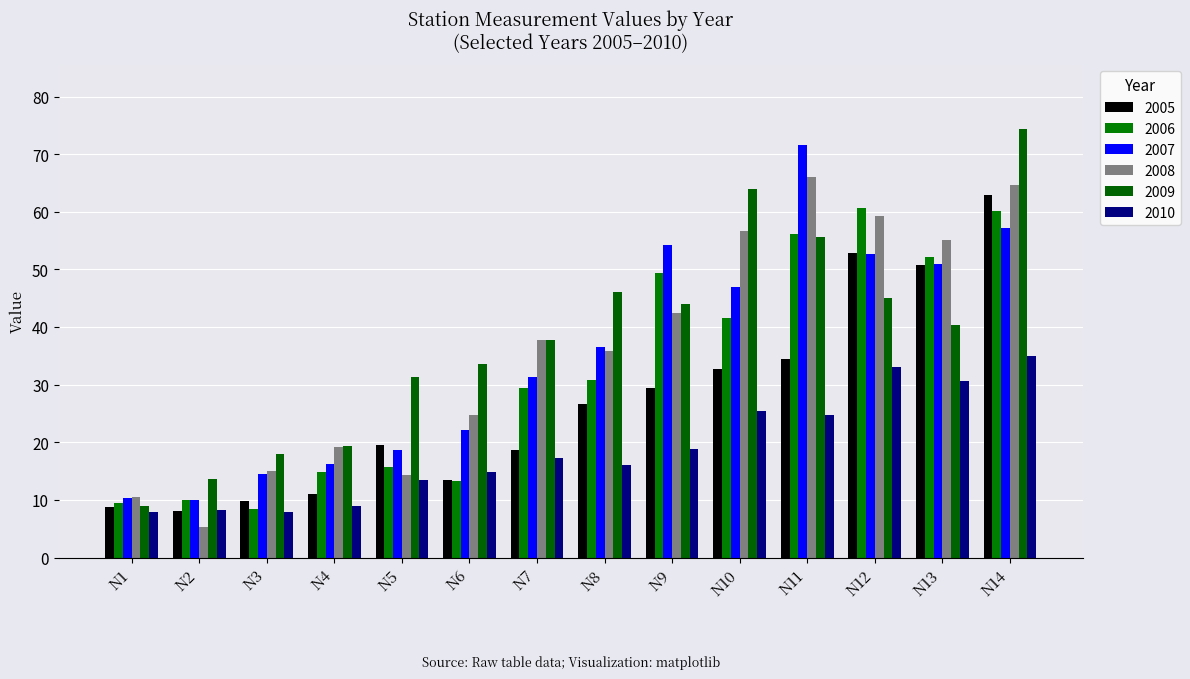

Reading left to right, extract all data points from this chart.

2005: N1=8.7	N2=8.1	N3=9.8	N4=11.1	N5=19.6	N6=13.4	N7=18.6	N8=26.6	N9=29.4	N10=32.8	N11=34.5	N12=52.9	N13=50.8	N14=63.0
2006: N1=9.5	N2=9.9	N3=8.4	N4=14.9	N5=15.8	N6=13.3	N7=29.4	N8=30.8	N9=49.4	N10=41.5	N11=56.2	N12=60.7	N13=52.1	N14=60.1
2007: N1=10.3	N2=9.9	N3=14.5	N4=16.2	N5=18.6	N6=22.1	N7=31.3	N8=36.5	N9=54.3	N10=46.9	N11=71.6	N12=52.6	N13=50.9	N14=57.2
2008: N1=10.5	N2=5.3	N3=15.1	N4=19.2	N5=14.4	N6=24.8	N7=37.8	N8=35.9	N9=42.4	N10=56.7	N11=66.1	N12=59.3	N13=55.1	N14=64.6
2009: N1=9.0	N2=13.6	N3=17.9	N4=19.3	N5=31.3	N6=33.6	N7=37.8	N8=46.0	N9=44.0	N10=64.0	N11=55.6	N12=45.1	N13=40.3	N14=74.4
2010: N1=7.9	N2=8.3	N3=7.9	N4=8.9	N5=13.5	N6=14.8	N7=17.3	N8=16.0	N9=18.8	N10=25.4	N11=24.7	N12=33.1	N13=30.6	N14=35.0